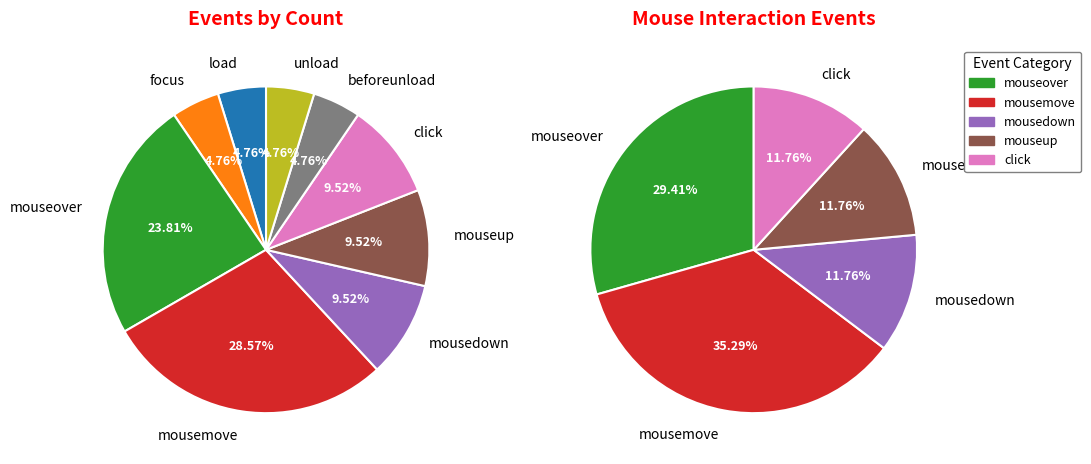

What percentage is the load slice, to the nearest percent?

5%